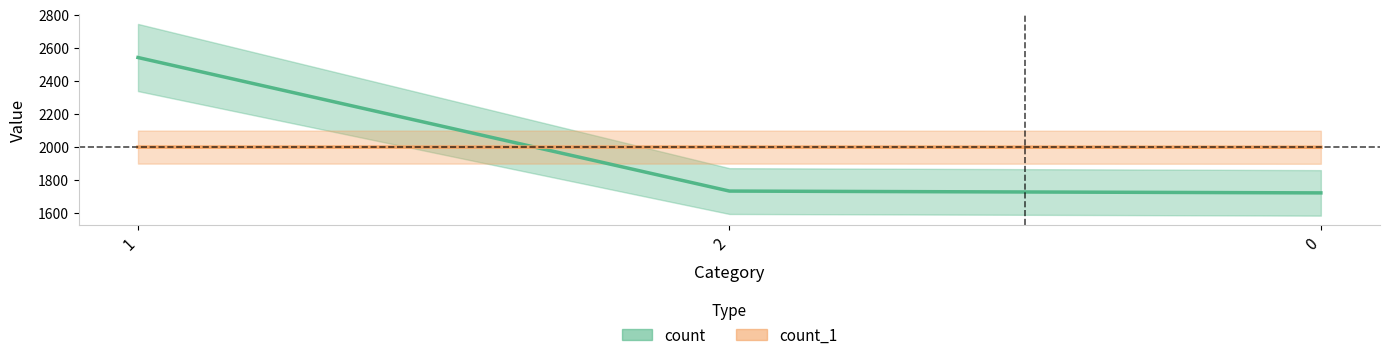

True or false: count has a value of 1732 at 2.

True